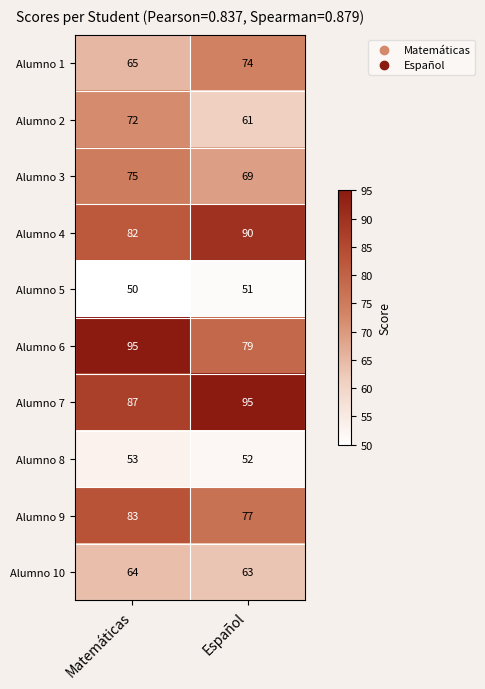

The value of Alumno 5 at Español is 27. True or false?

False